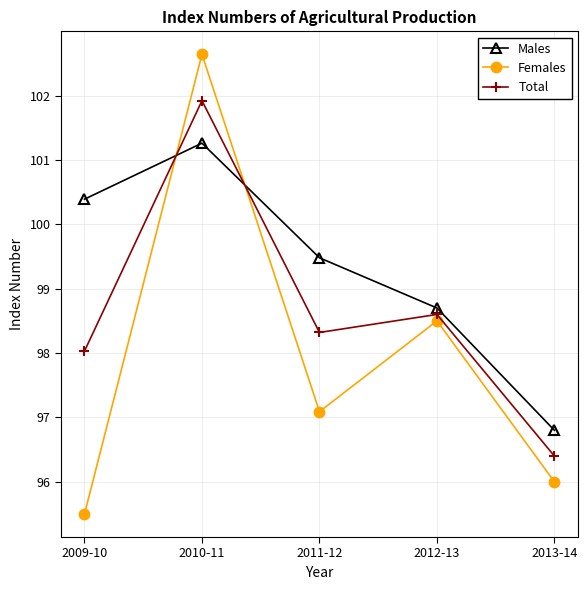

What is the average value of the Males series?

99.3